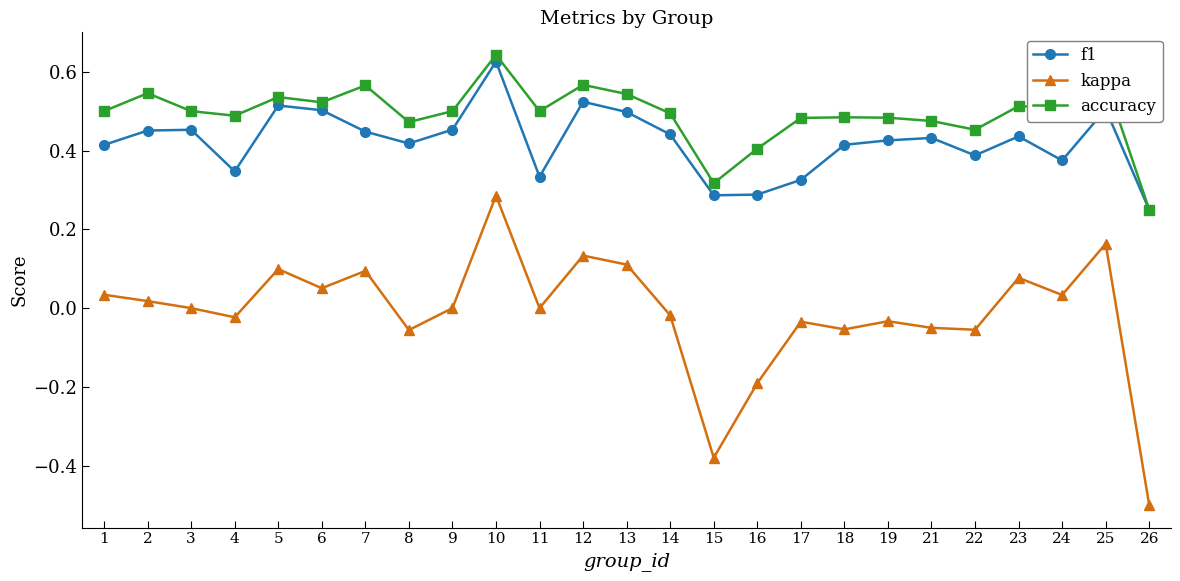

Where is accuracy nearest to the value 0?

26